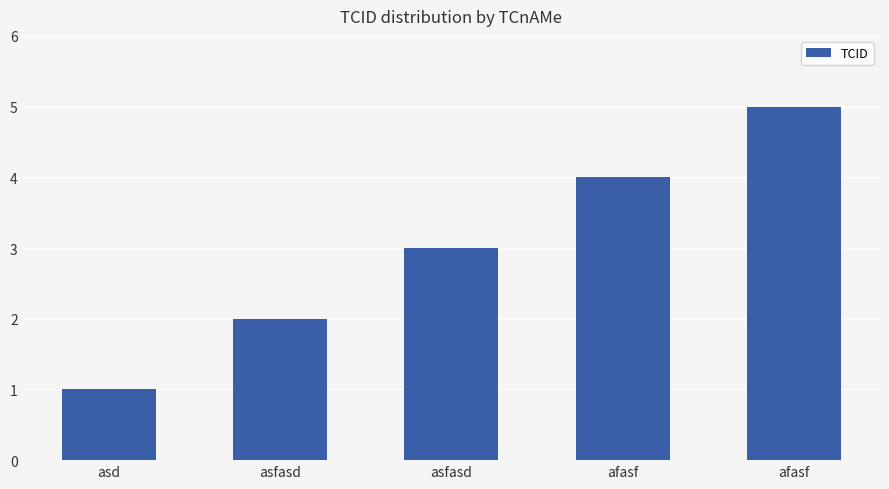

Does the chart contain any negative values?

No